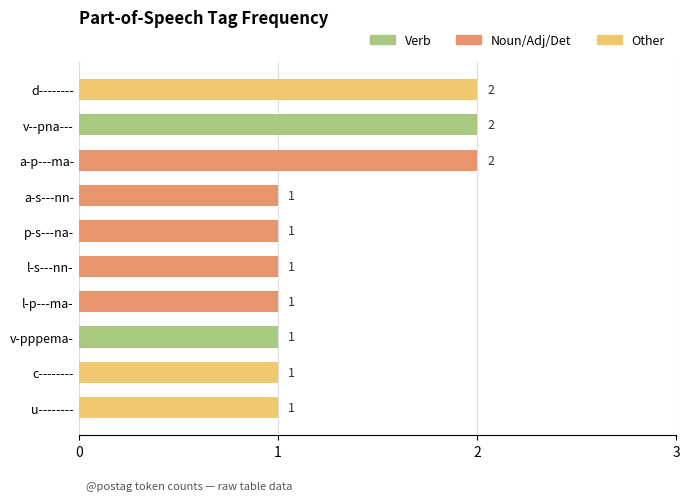

How many bars are there in total?

10